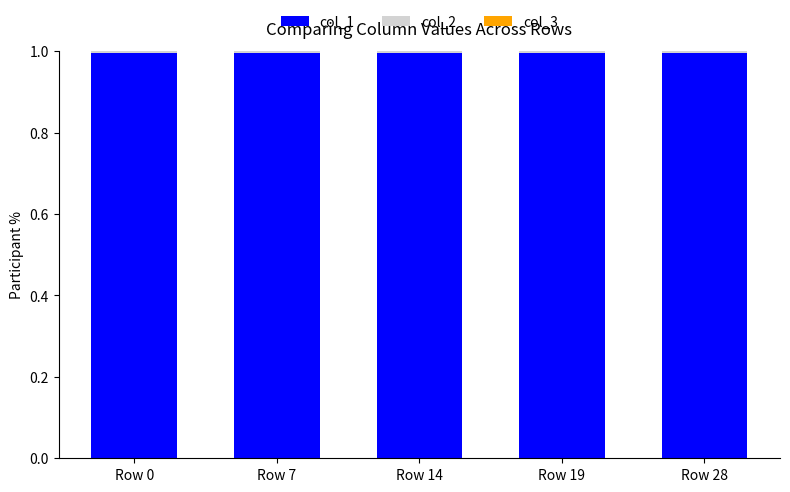

Which series has the widest spread of values?

col_2